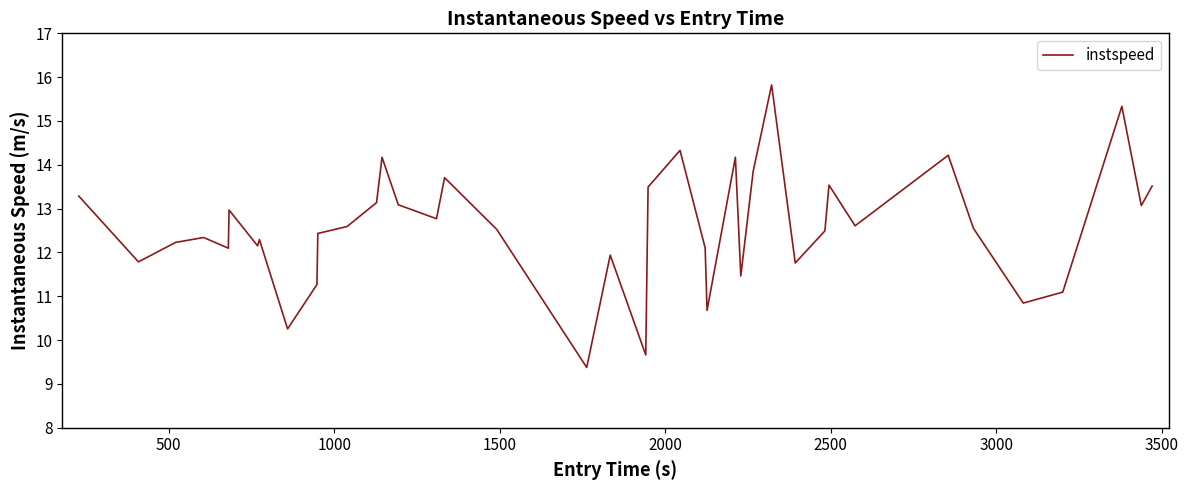

How many categories are shown in the chart?

40